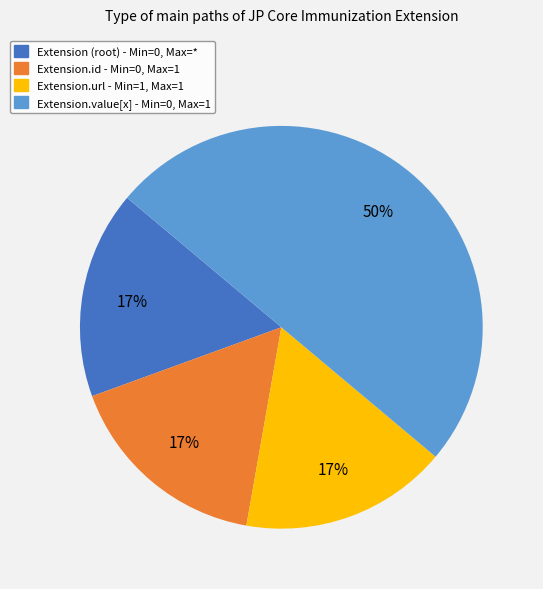

To the nearest percent, what is the average slice percentage?

25%